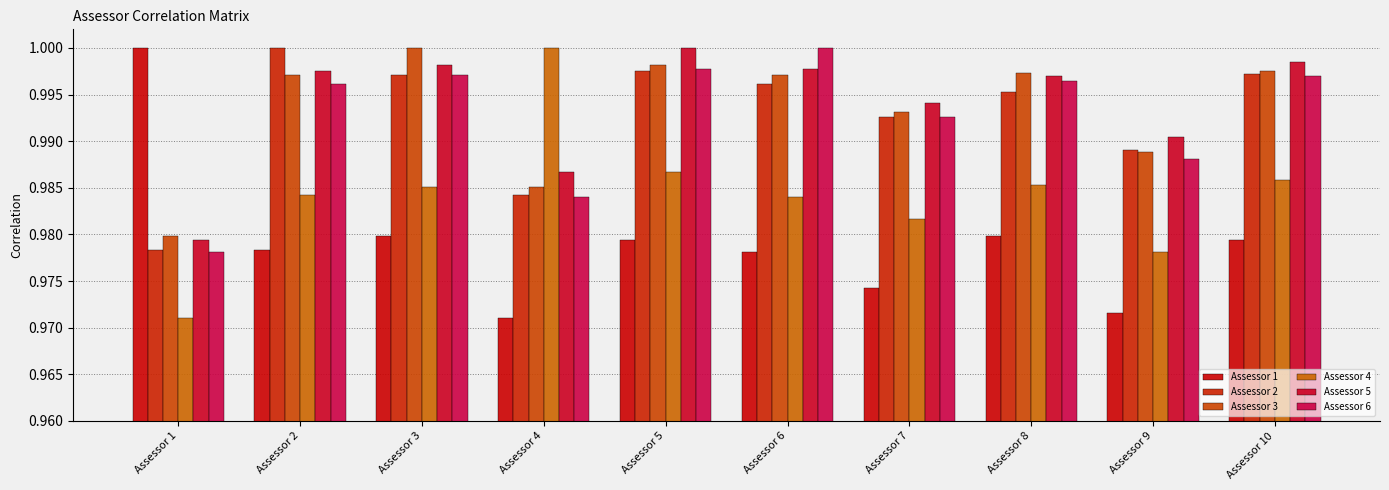

List the labels in order of Assessor 5 value, largest first.

Assessor 5, Assessor 10, Assessor 3, Assessor 6, Assessor 2, Assessor 8, Assessor 7, Assessor 9, Assessor 4, Assessor 1